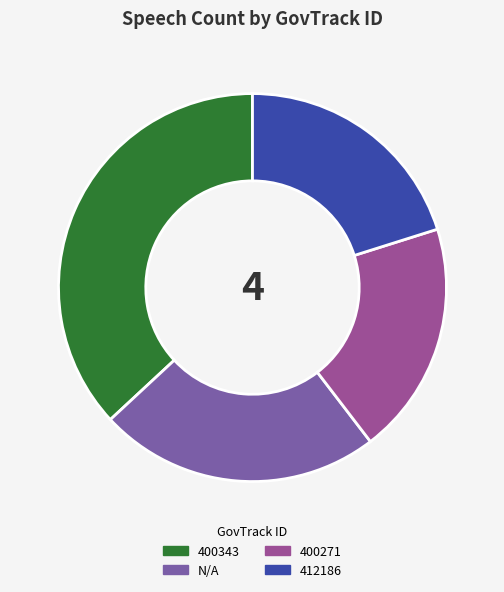

Between N/A and 400343, which is larger?

400343